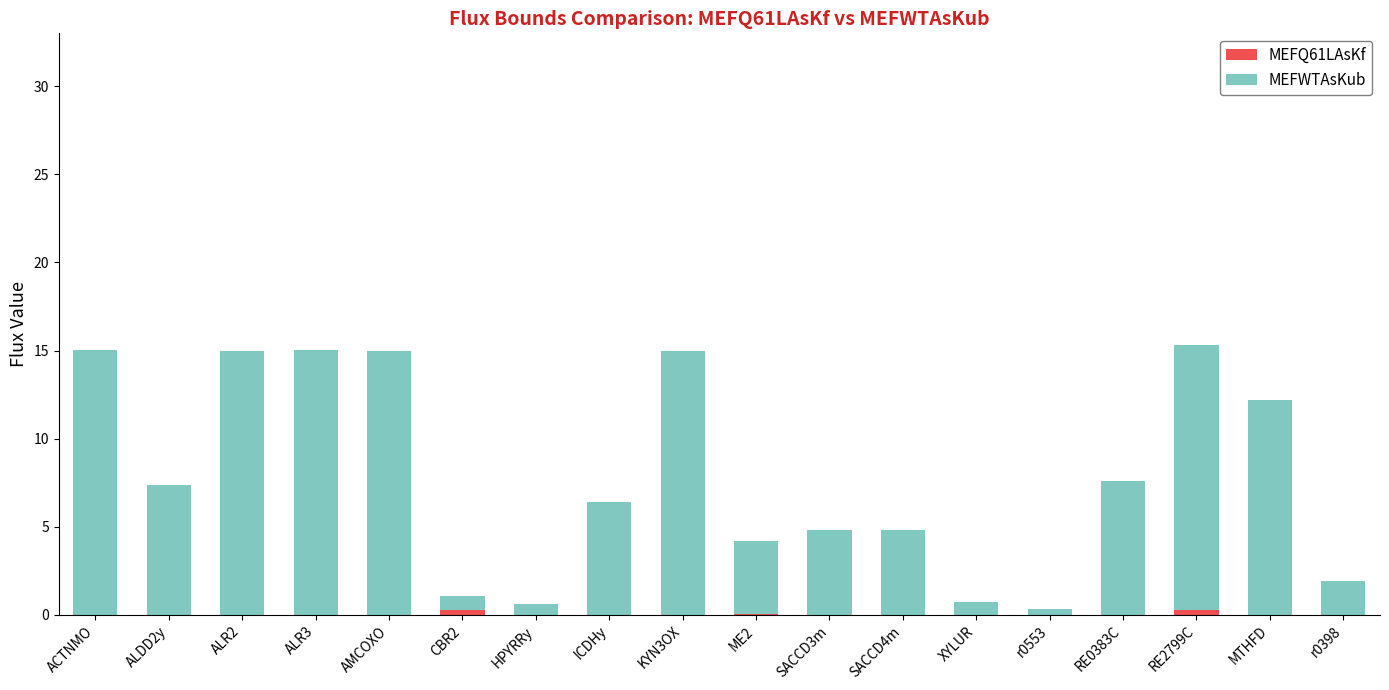

What is the total value across all series at ALR2?

15.0